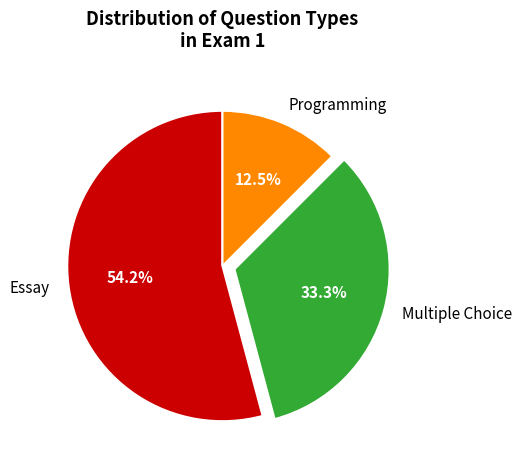

Does Programming represent more than half of the total?

No